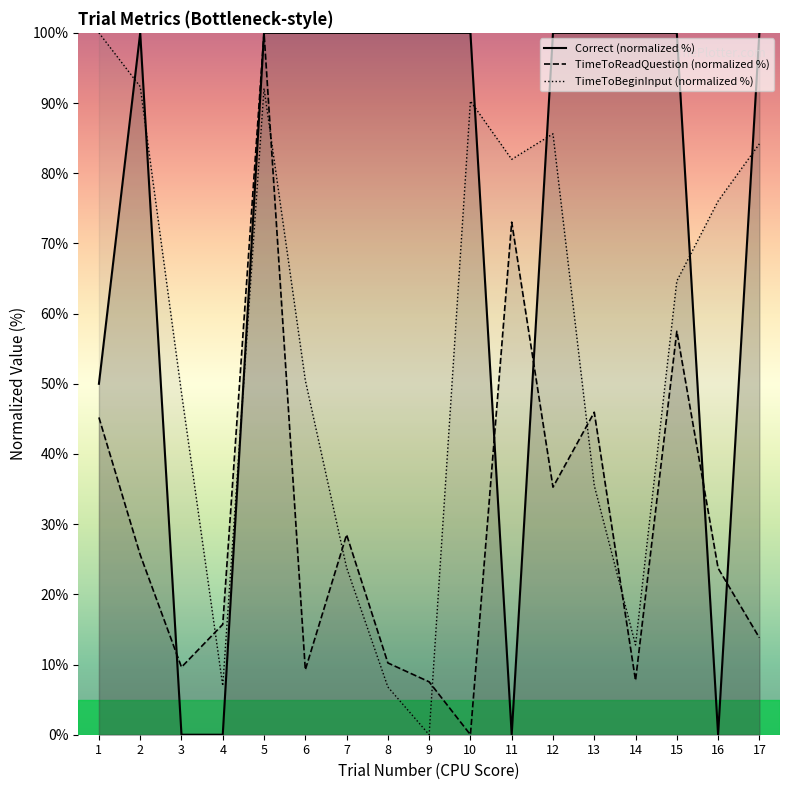

List the series in order of their peak value, highest first.

Correct (normalized %), TimeToReadQuestion (normalized %), TimeToBeginInput (normalized %)